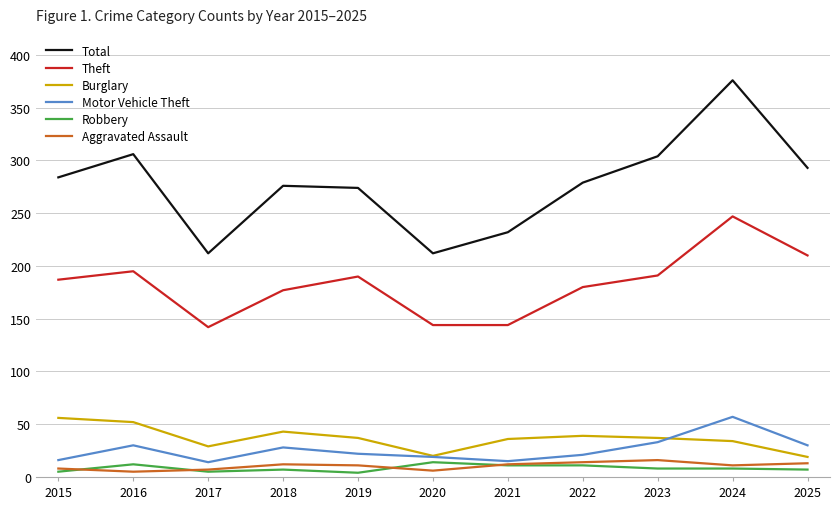

Which series changed the most between 2016 and 2017?

Total